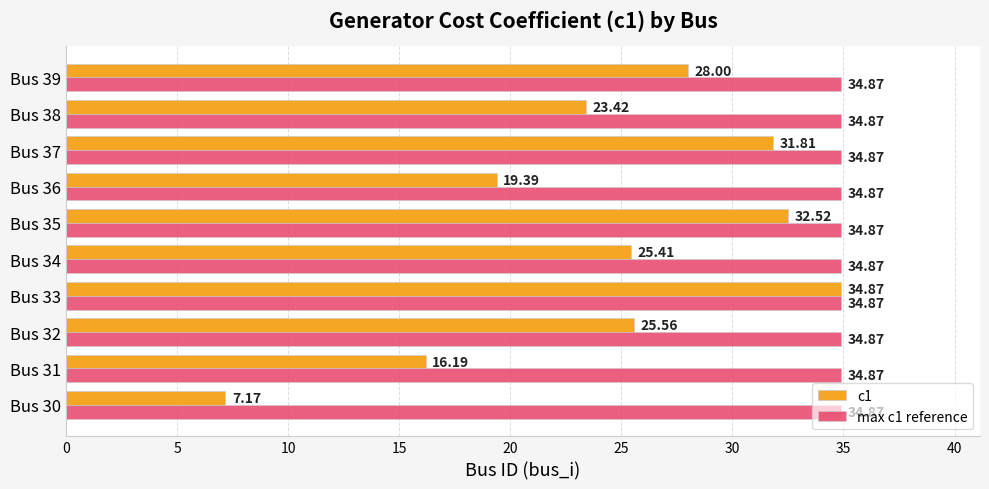

How many categories are shown in the chart?

10